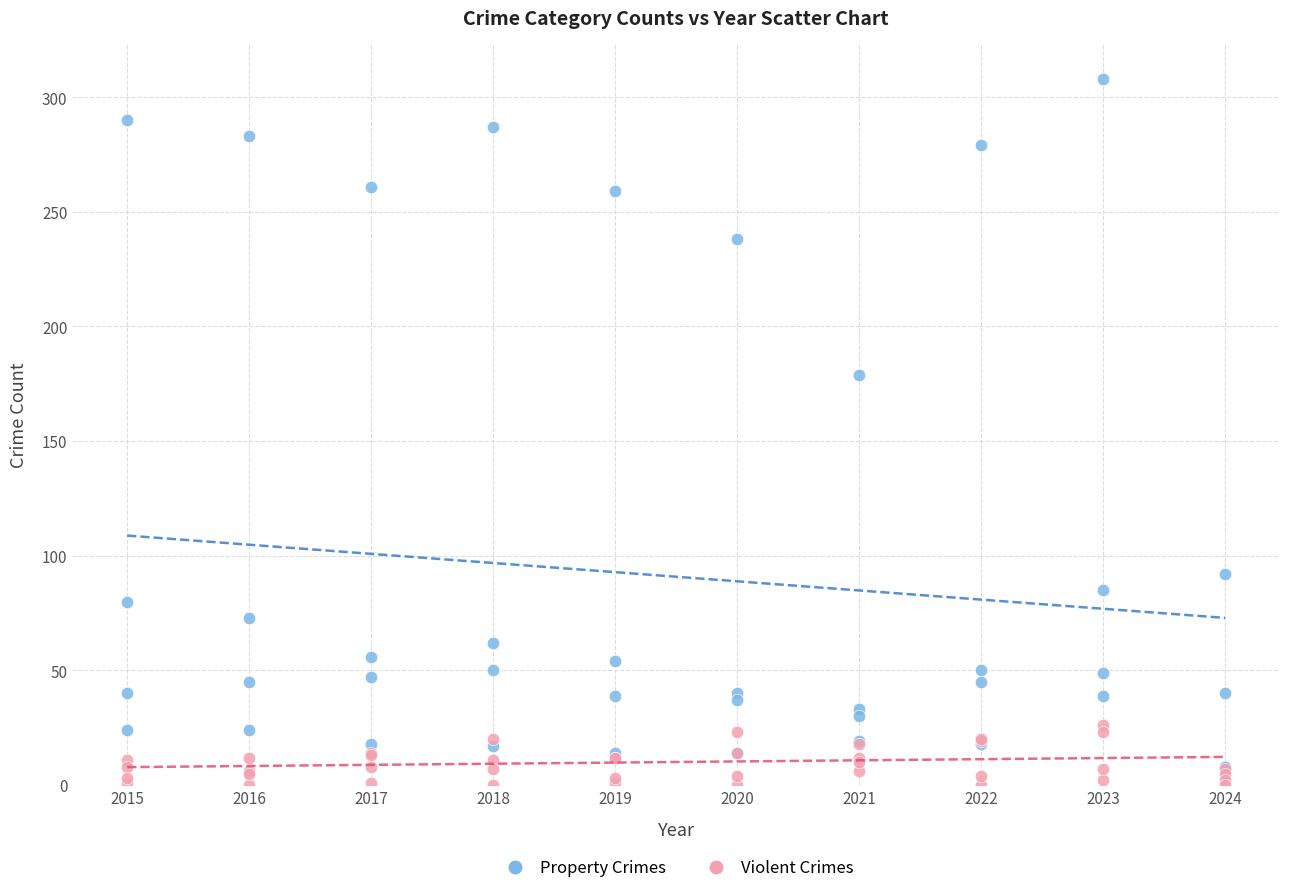

Which series has the widest spread of Y values?

Property Crimes